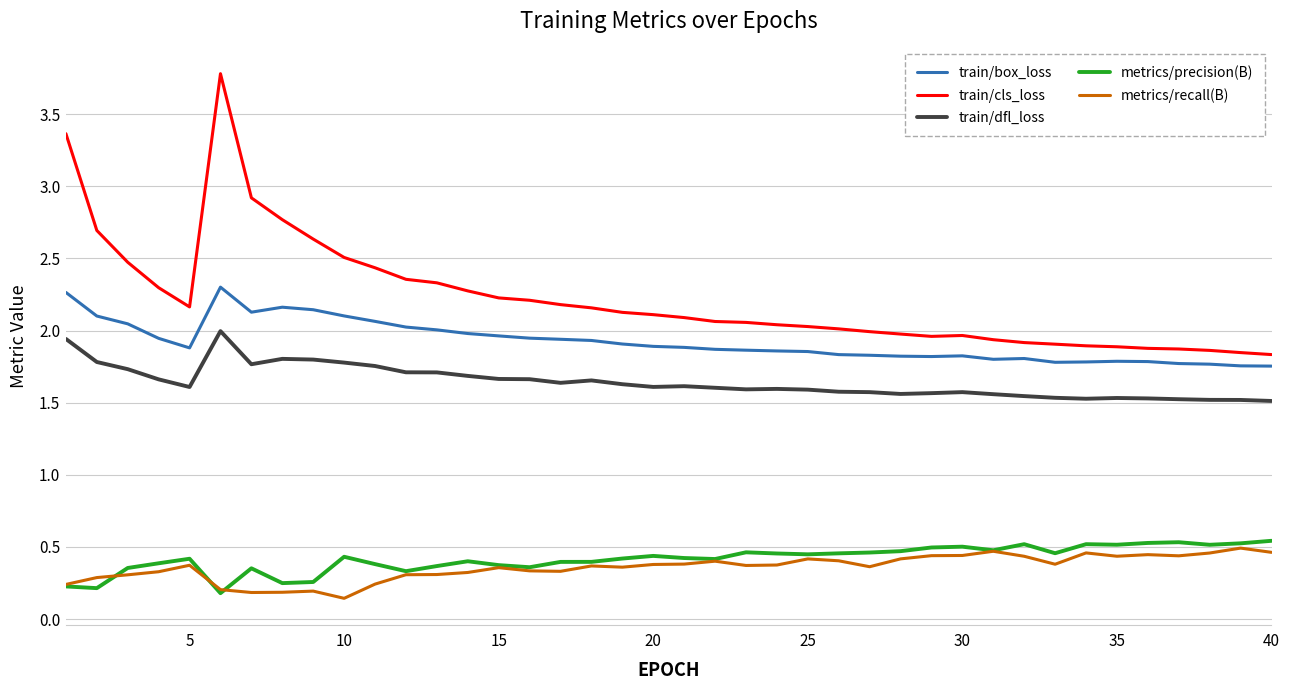

True or false: metrics/precision(B) and train/cls_loss intersect in this chart.

False